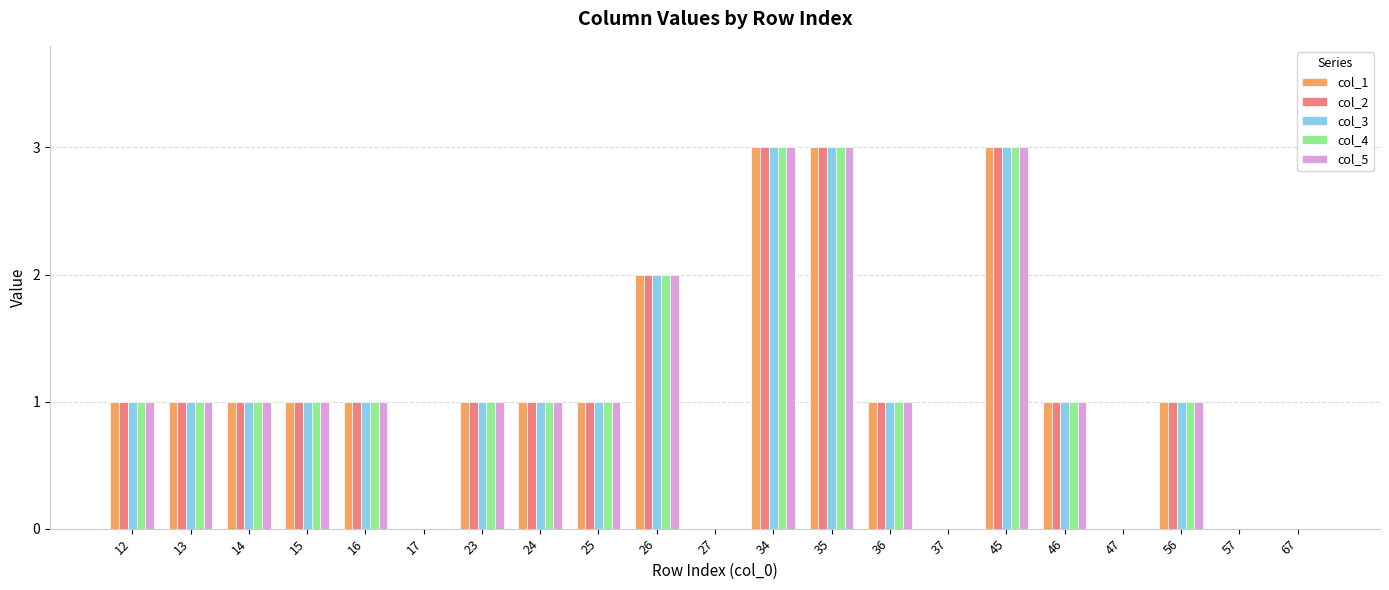

What is the difference between the col_5 values at 35 and 47?

3